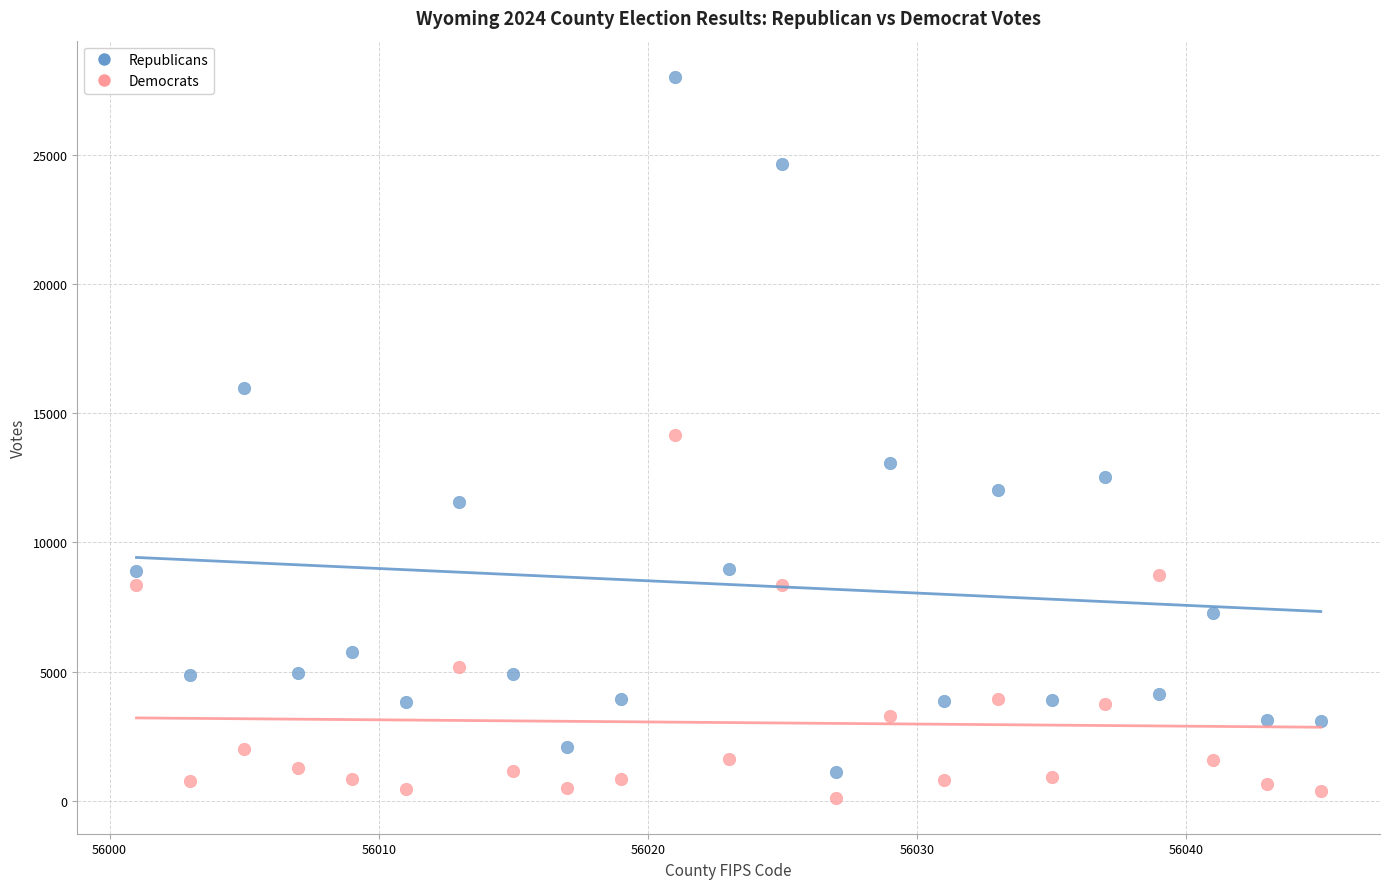

In the Republicans series, what Y value is closest to 14577?

15999